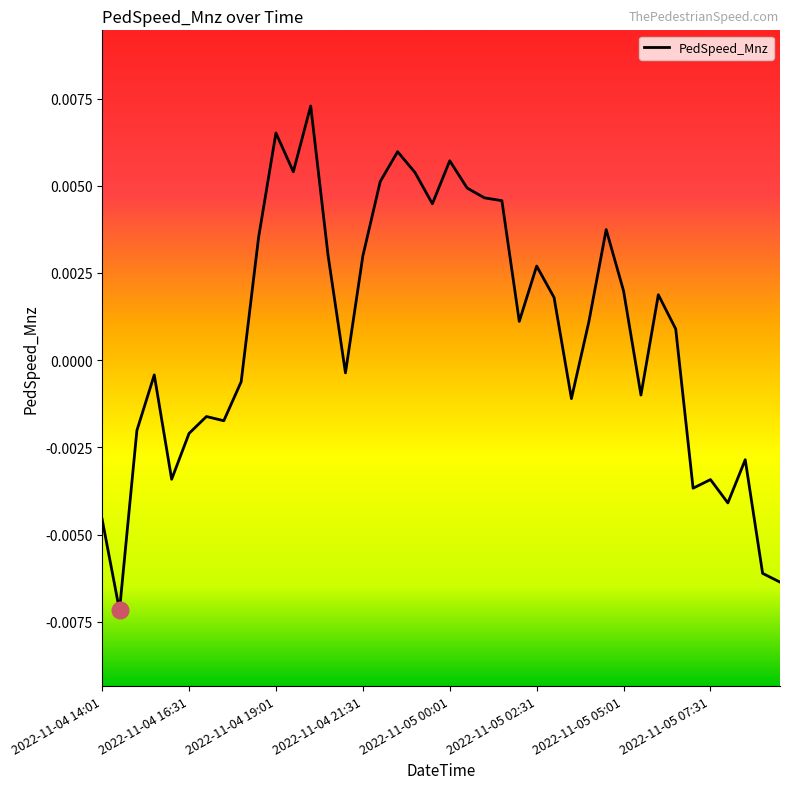

How many interior local peaks (higher than both neighbors) does the data have?

11